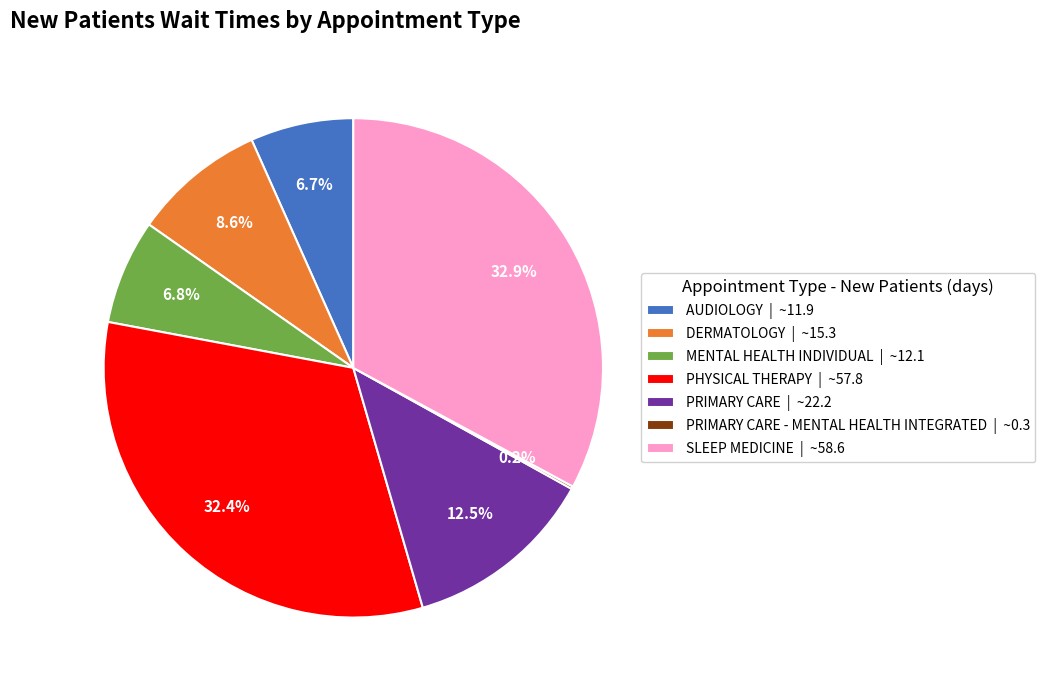

Is there any slice that represents more than half of the pie?

No